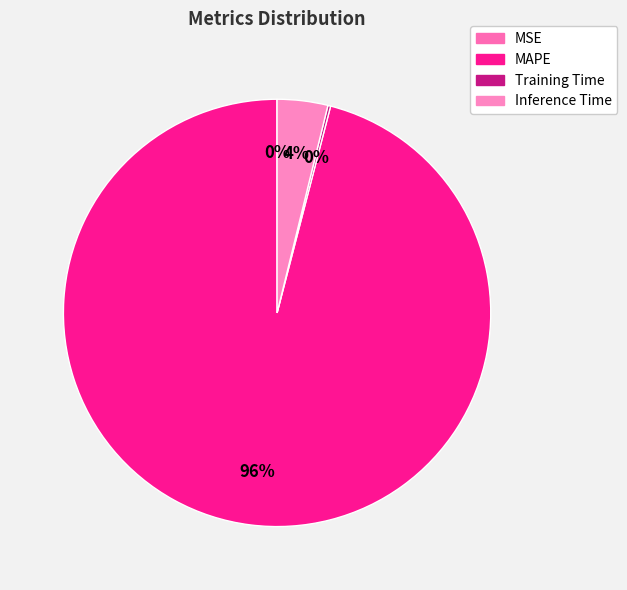

Do Inference Time and Training Time together represent more than half of the pie?

No